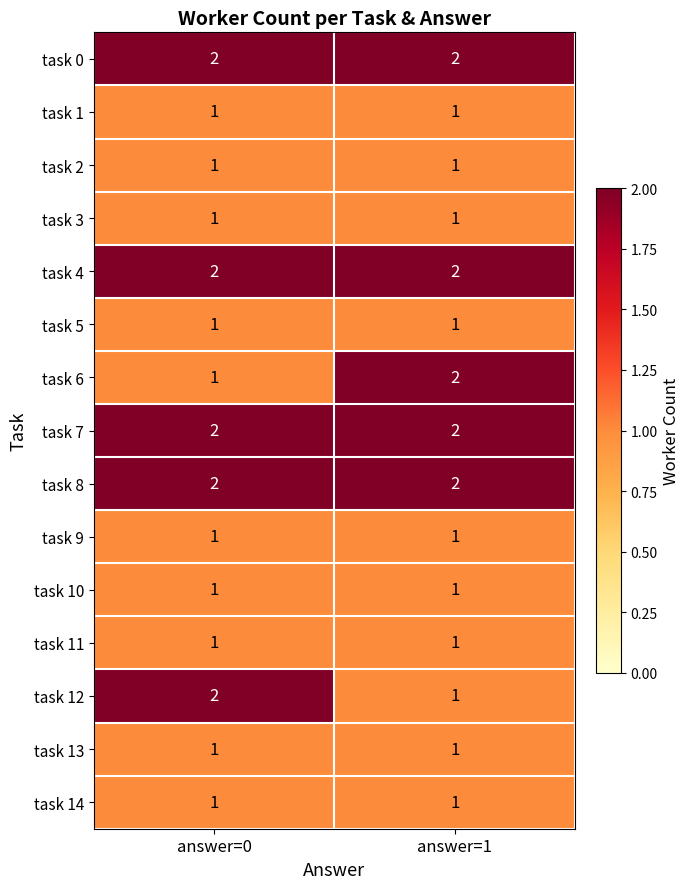

What is the total value across all series at answer=0?

20